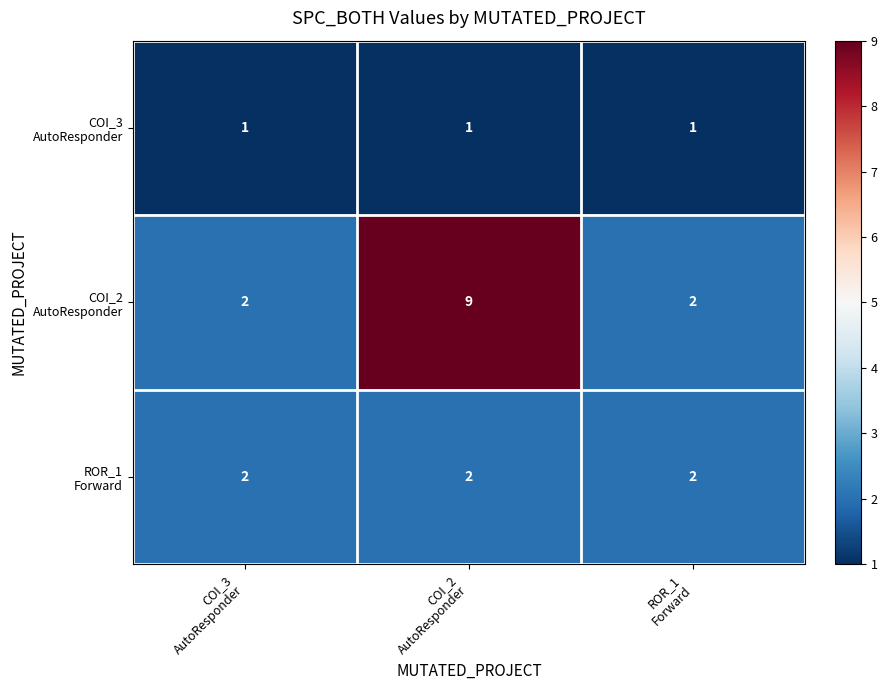

At how many categories does at least one series exceed 1?

3